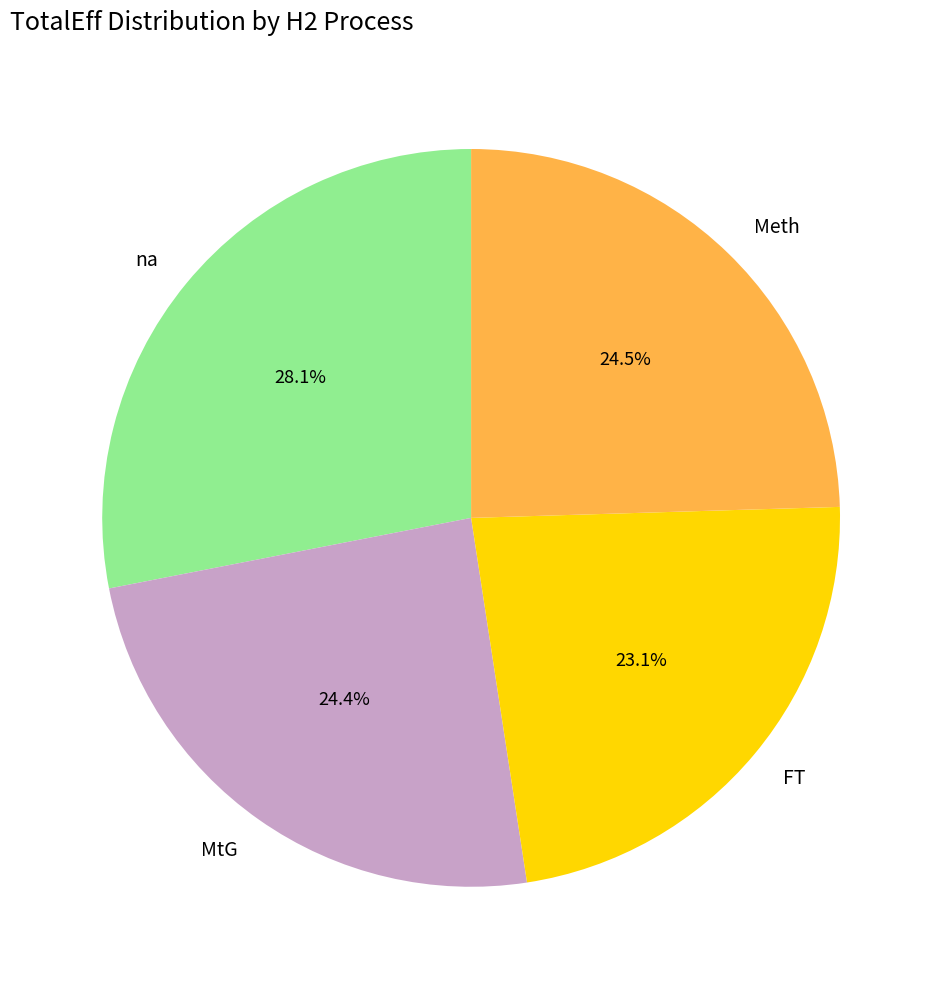

Is there a majority slice in this chart?

No